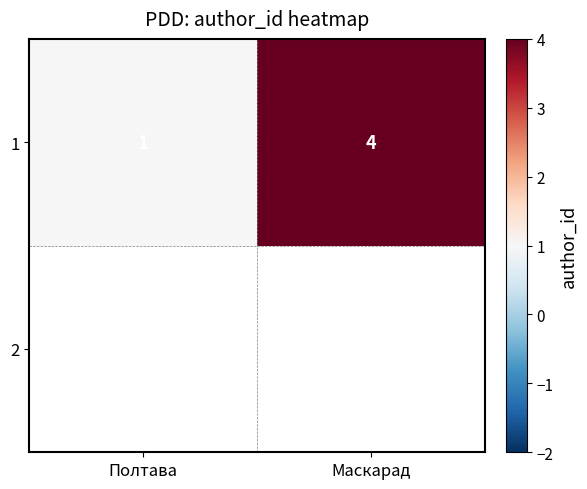

Rank the categories by value from lowest to highest.

Полтава, Маскарад